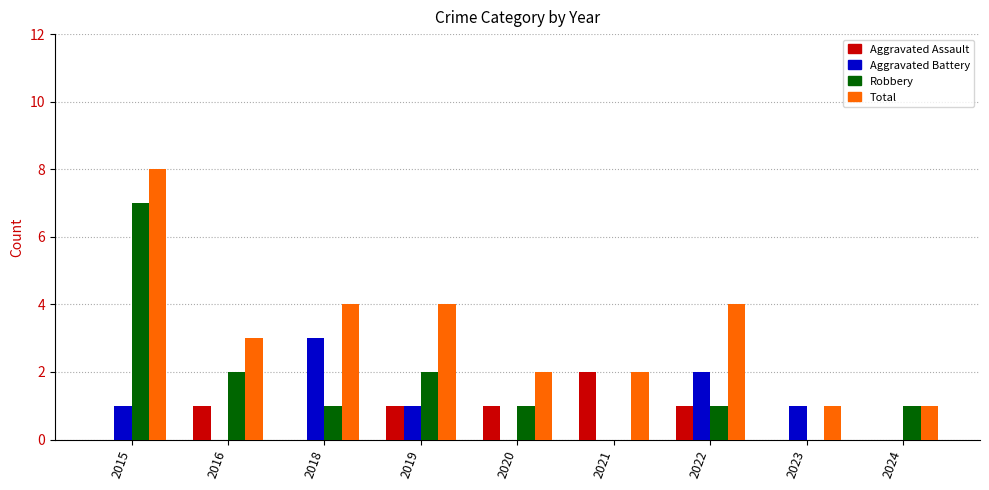

Reading right to left, extract all data points from this chart.

Aggravated Assault: 2024=0	2023=0	2022=1	2021=2	2020=1	2019=1	2018=0	2016=1	2015=0
Aggravated Battery: 2024=0	2023=1	2022=2	2021=0	2020=0	2019=1	2018=3	2016=0	2015=1
Robbery: 2024=1	2023=0	2022=1	2021=0	2020=1	2019=2	2018=1	2016=2	2015=7
Total: 2024=1	2023=1	2022=4	2021=2	2020=2	2019=4	2018=4	2016=3	2015=8